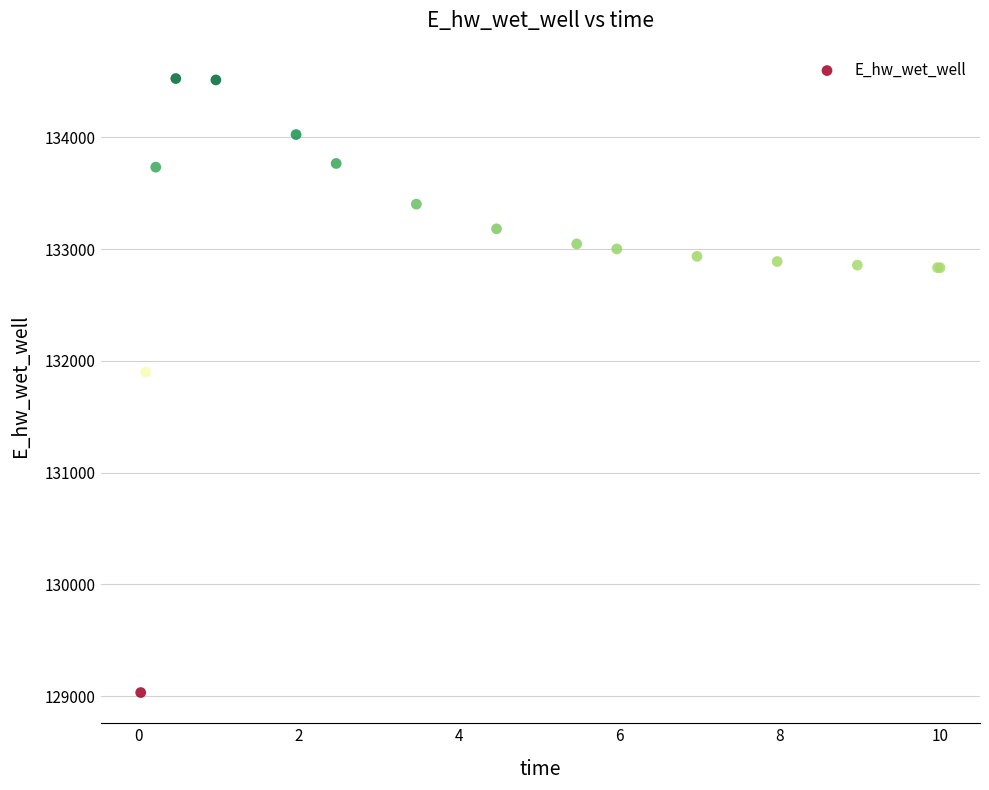

What Y value in the scatter plot is closest to 131779?

131898.7